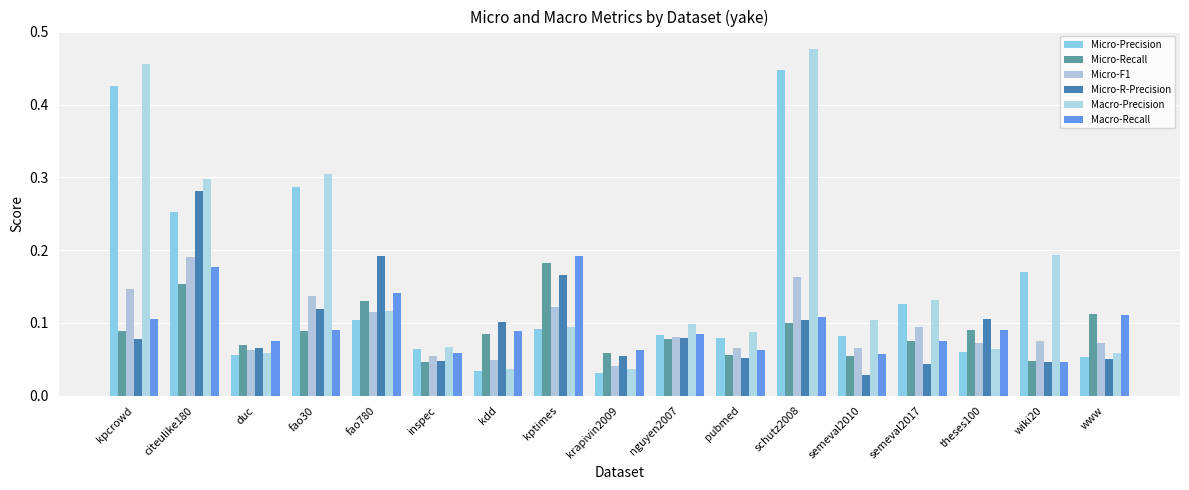

How many series are shown in this chart?

6